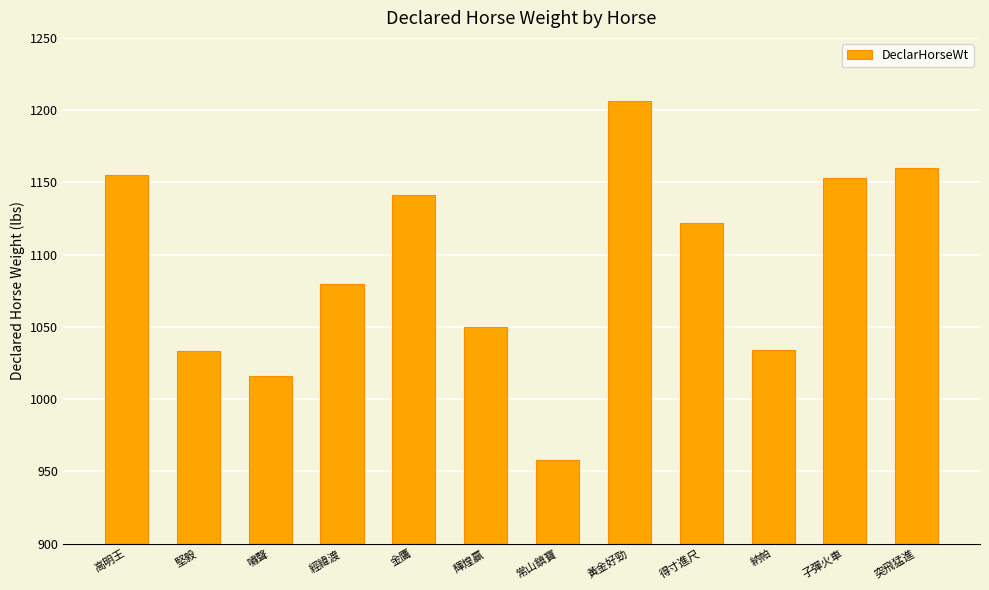

How many bars are there in total?

12